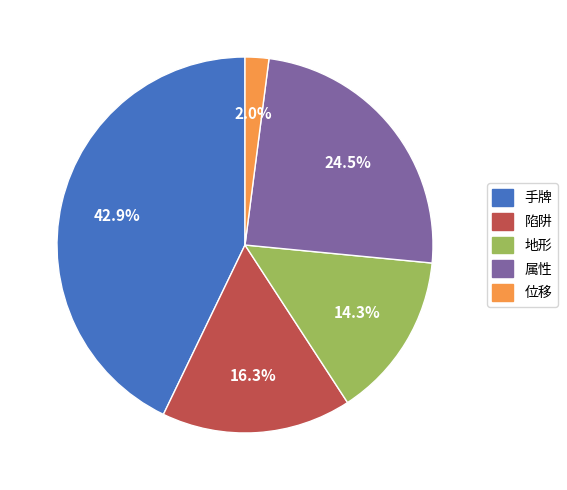

Rank the categories by value from highest to lowest.

手牌, 属性, 陷阱, 地形, 位移